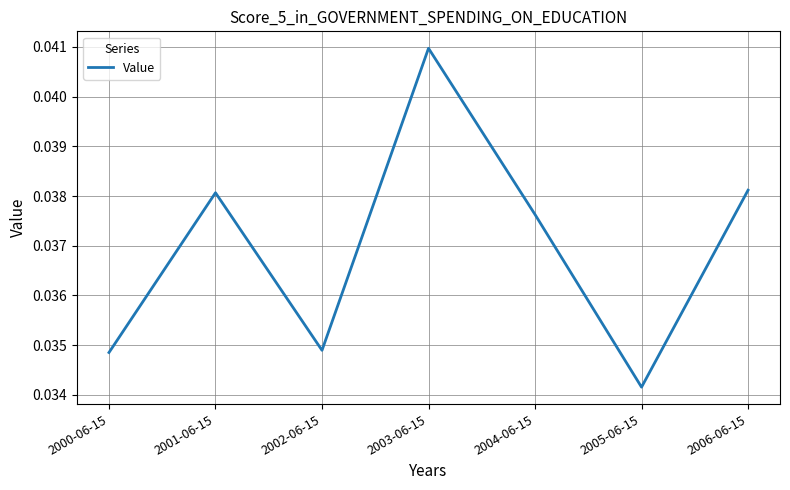

What position from the right is 2004-06-15?

3